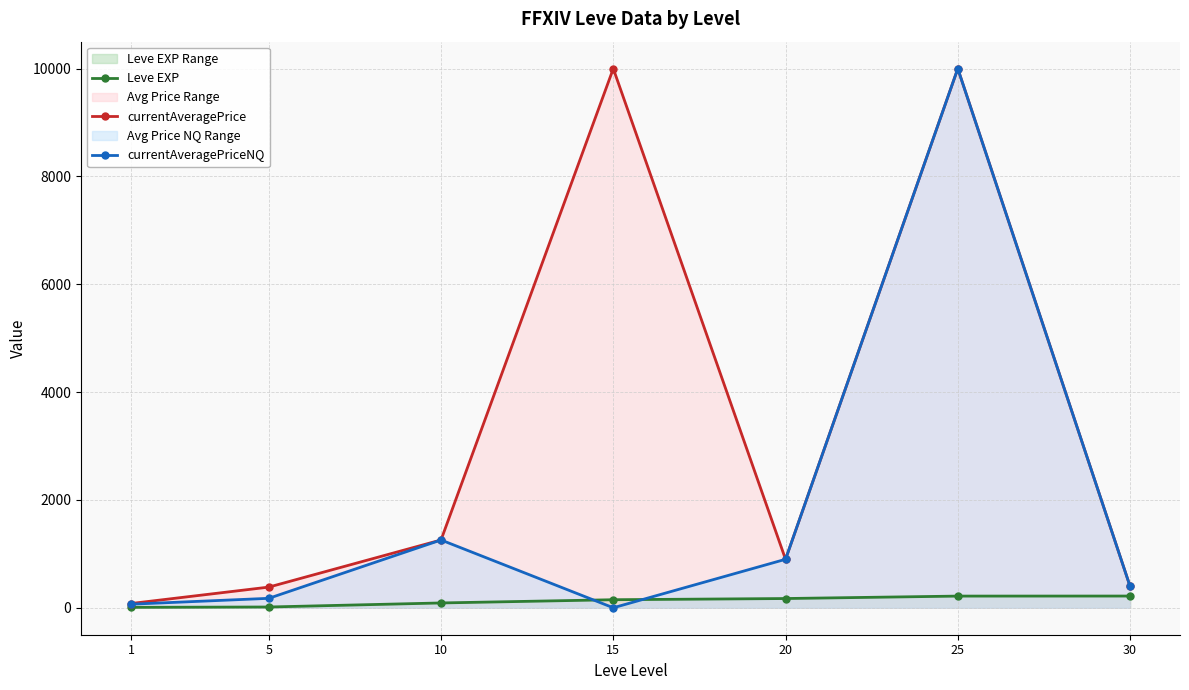

What is the spread (max minus min) of values at 15?

10000.0